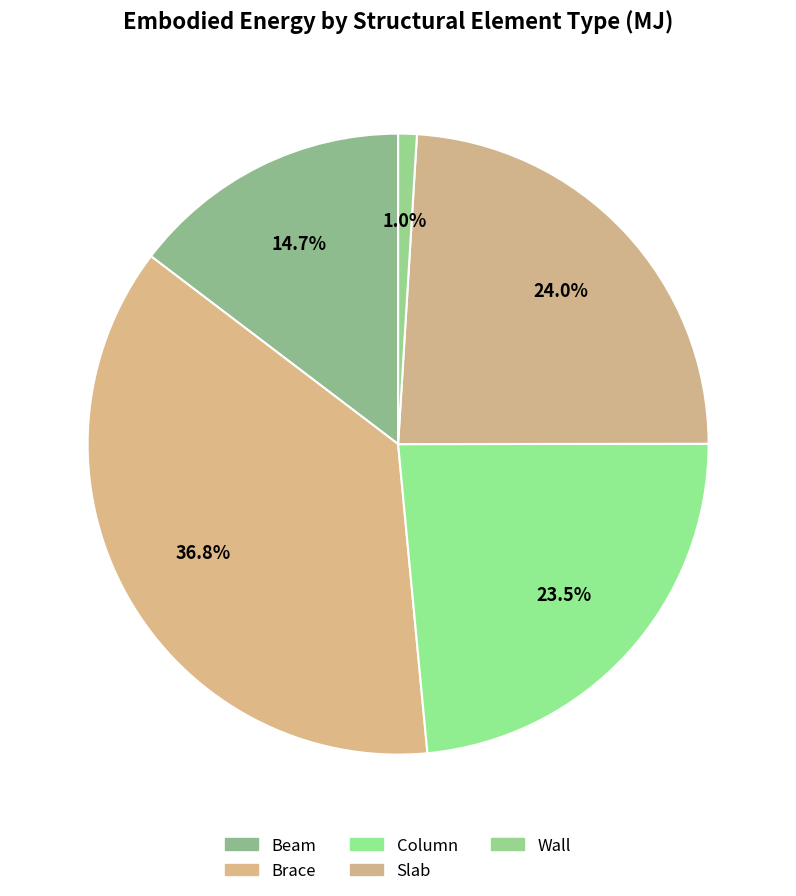

Count the number of slices in the pie.

5